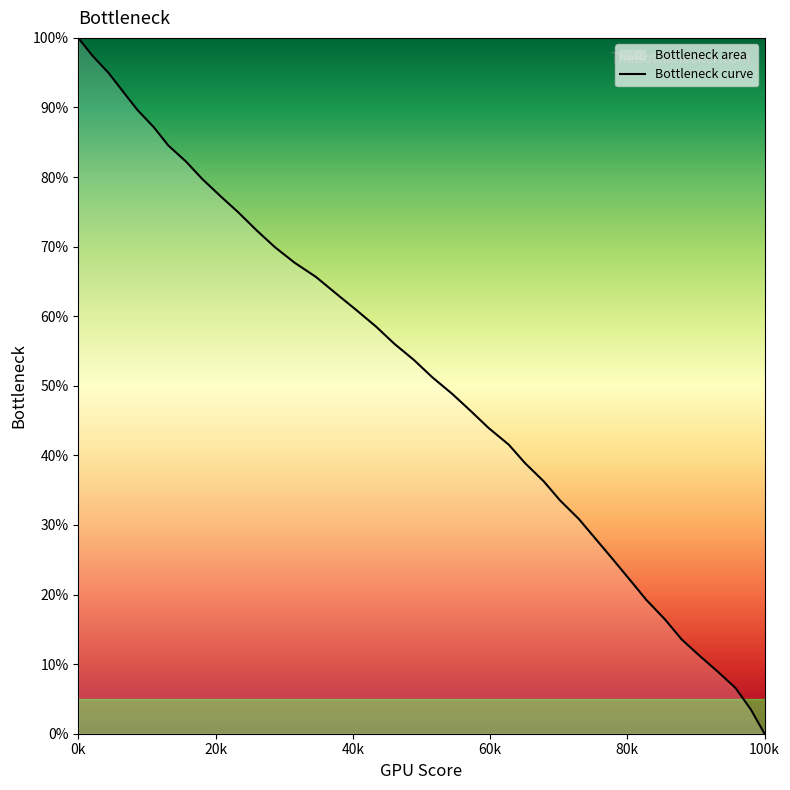

True or false: the data has more than 1 interior local peaks.

False